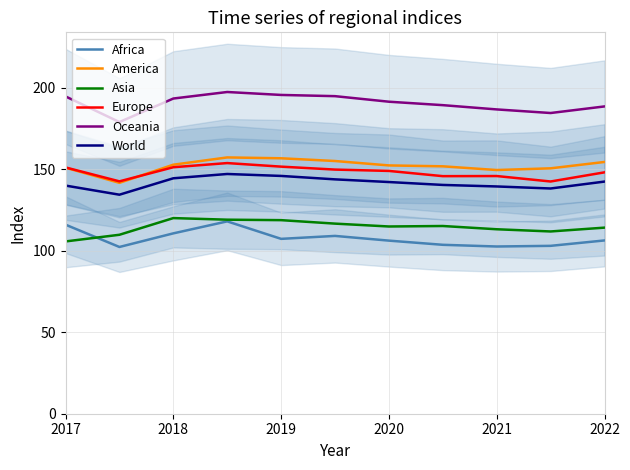

True or false: Europe has a value of 151.5 at 2019.

True